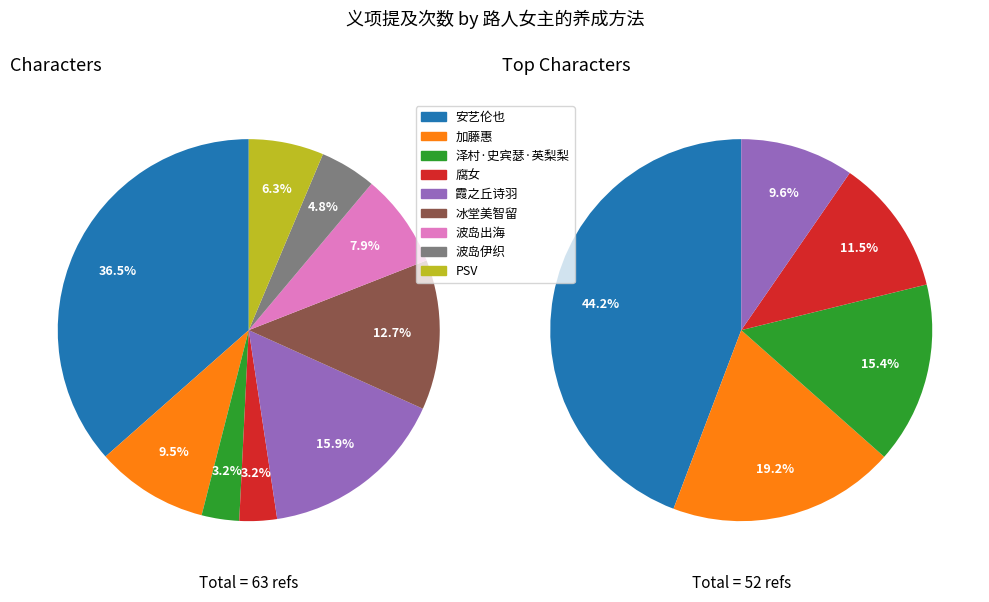

Between 泽村·史宾瑟·英梨梨 and PSV, which is larger?

PSV